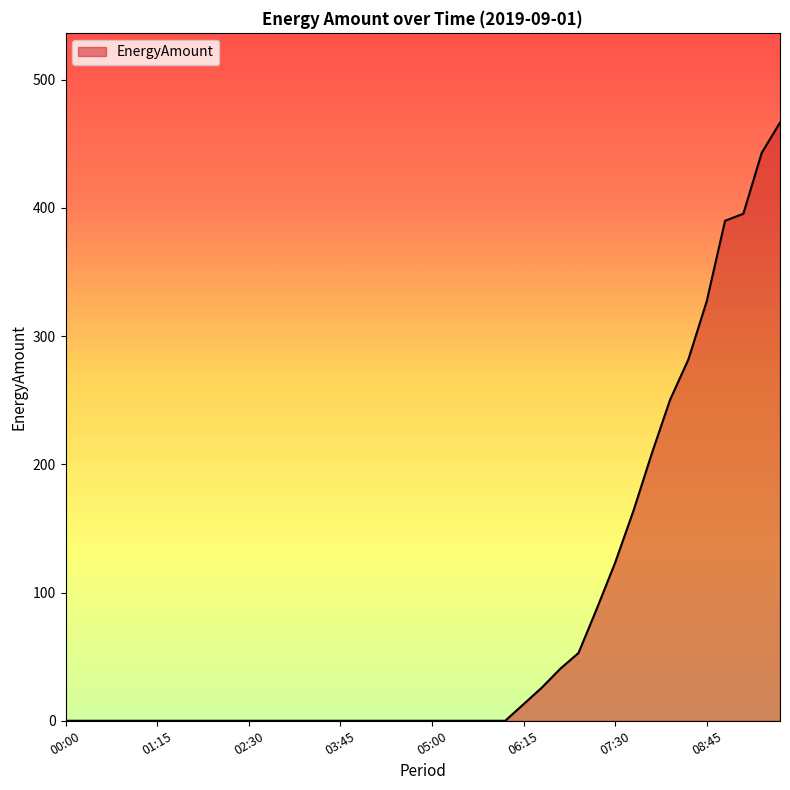

Does the chart display data point markers on the line(s)?

No